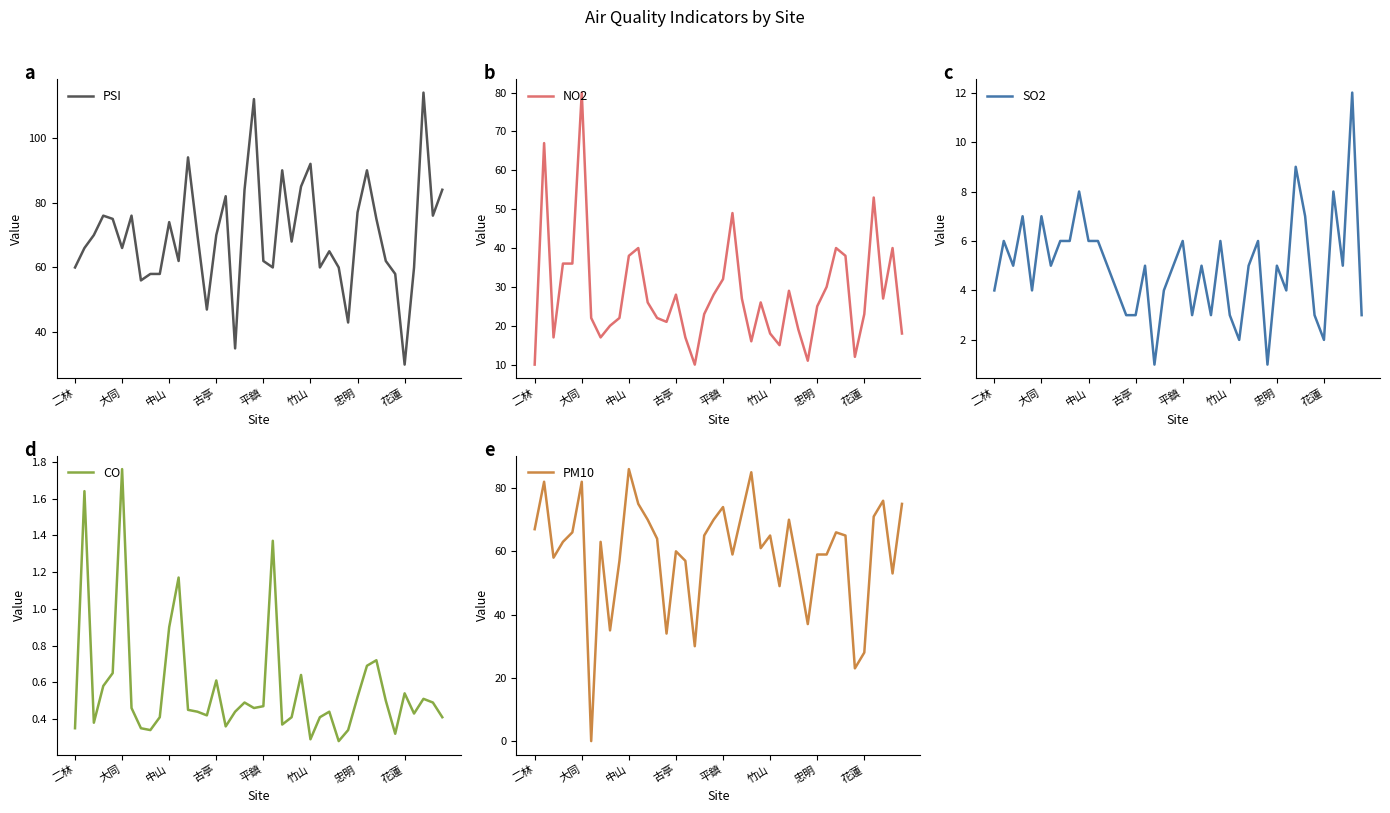

What is the highest value of the PSI series?

114